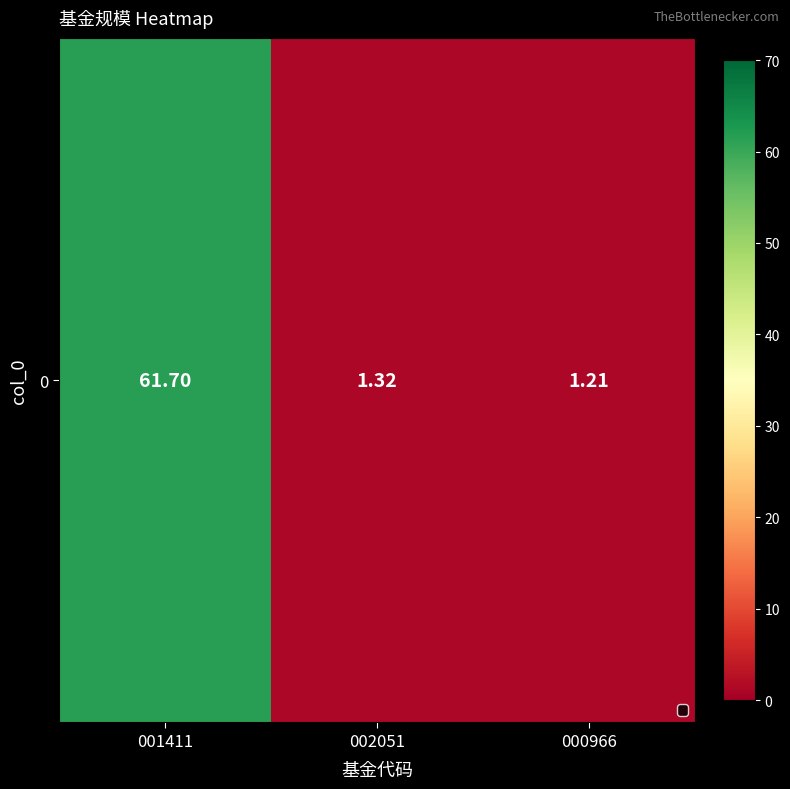

List the labels in order of value, largest first.

001411, 002051, 000966